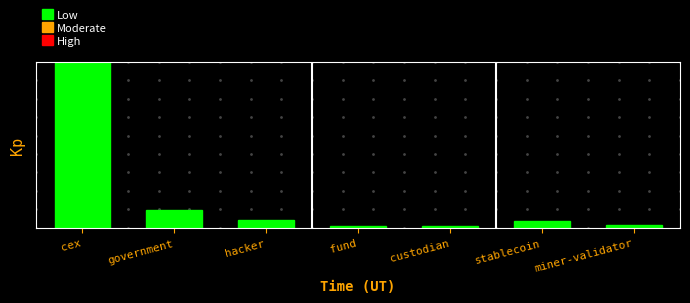

Are the bars horizontal?

No